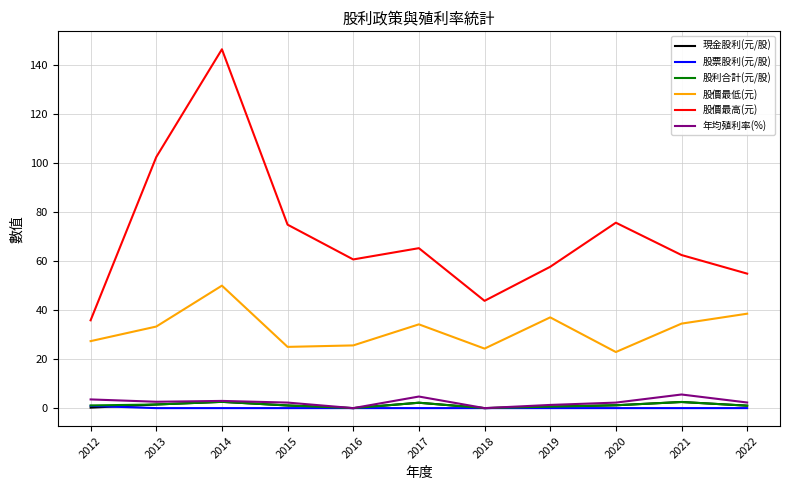

True or false: 股價最高(元) and 年均殖利率(%) intersect in this chart.

False